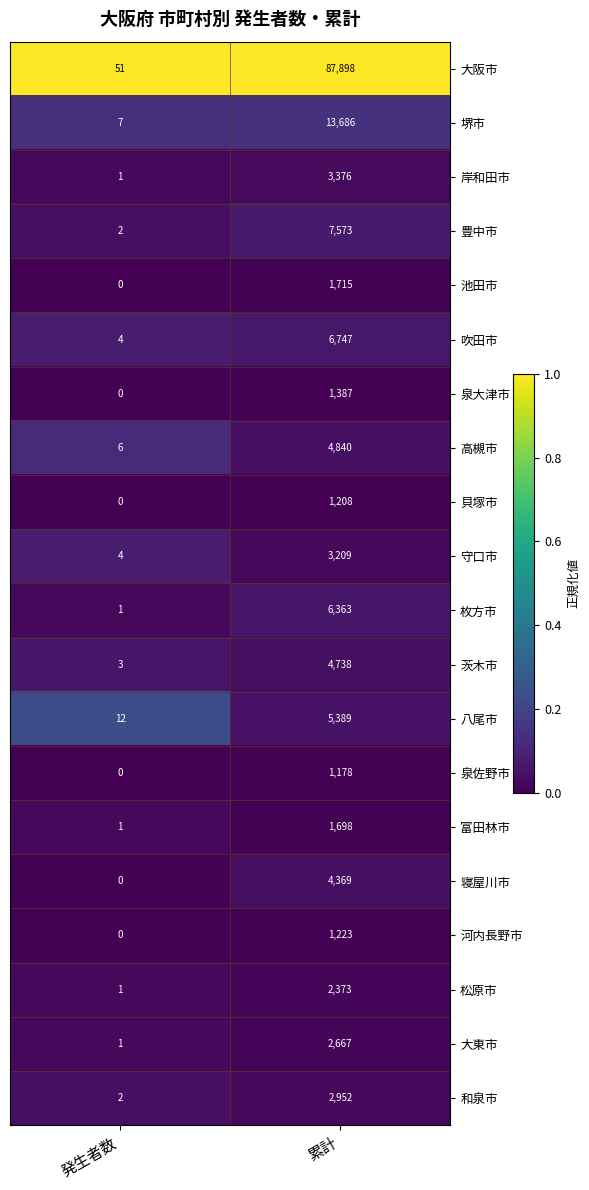

Is it true that 河内長野市 equals 1910 at 累計?

False